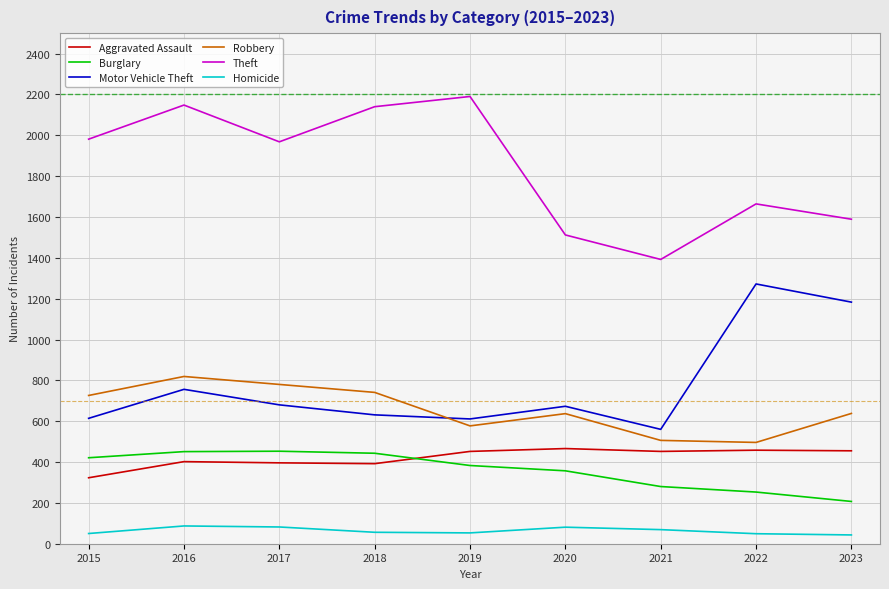

What is the sum of all Burglary values?

3248